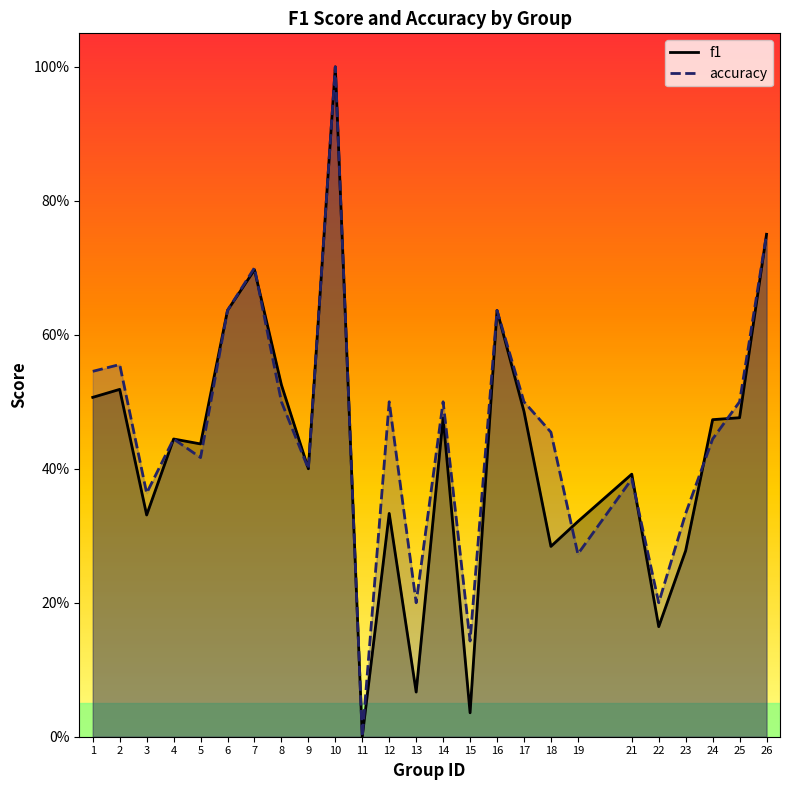

What are all the series names shown in the legend?

f1, accuracy